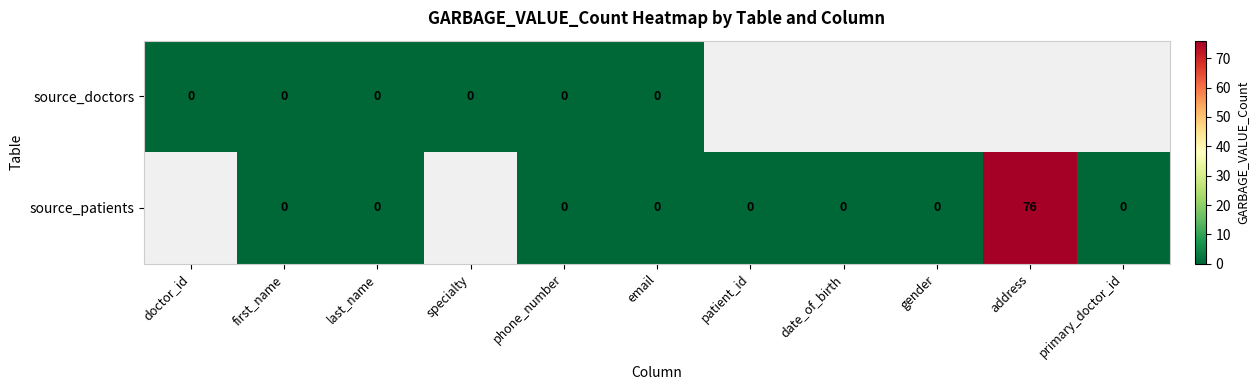

At which category does the chart reach its minimum across all series?

doctor_id